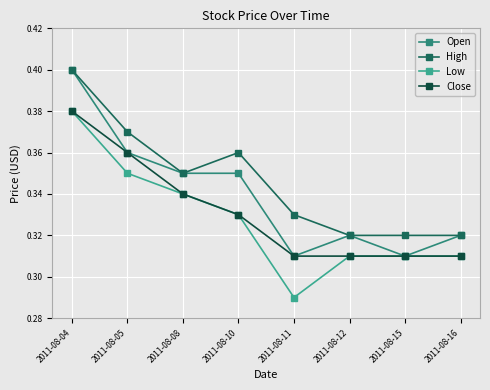

Count the number of data series in this chart.

4